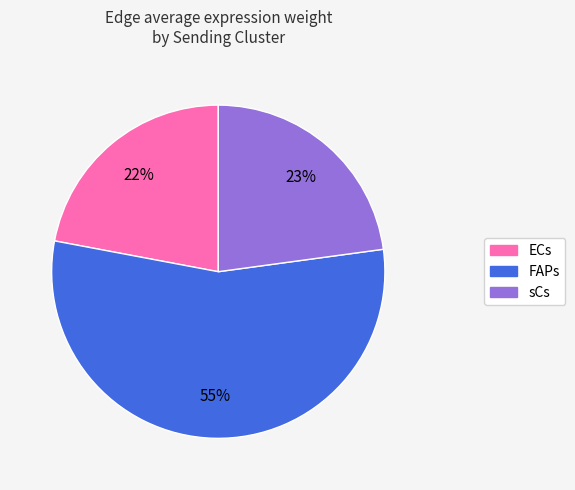

How many slices are in this pie chart?

3